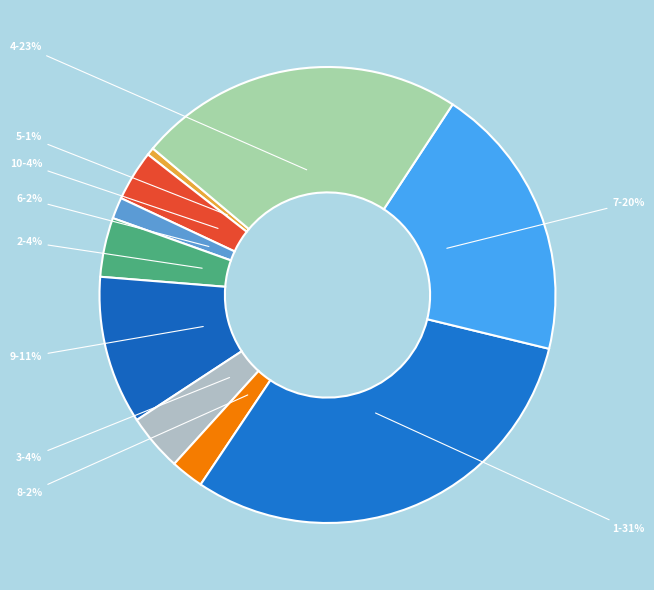

Which has a higher value, 4 or 2?

4